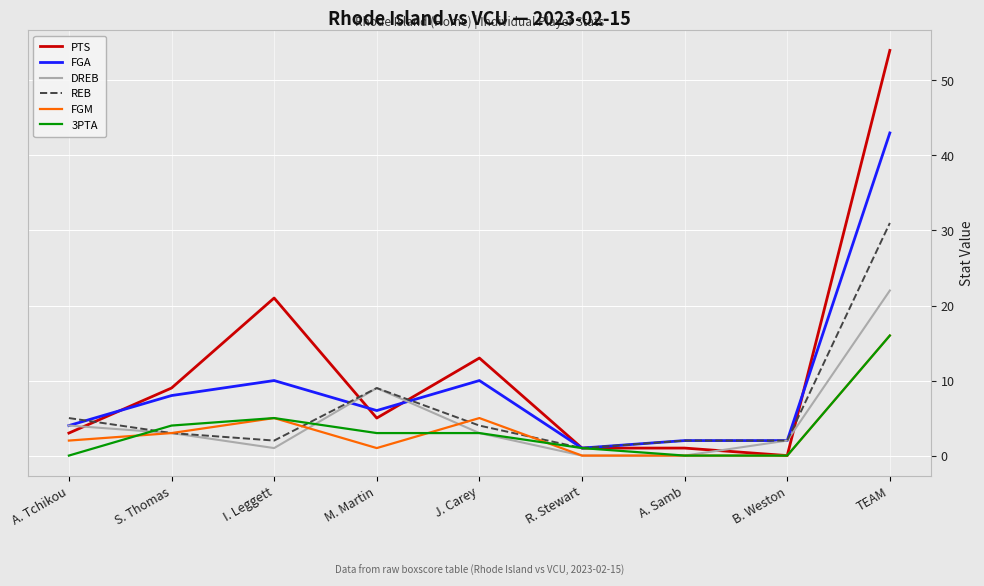

Reading right to left, extract all data points from this chart.

PTS: 54	0	1	1	13	5	21	9	3
FGA: 43	2	2	1	10	6	10	8	4
DREB: 22	2	0	0	3	9	1	3	4
REB: 31	2	2	1	4	9	2	3	5
FGM: 16	0	0	0	5	1	5	3	2
3PTA: 16	0	0	1	3	3	5	4	0